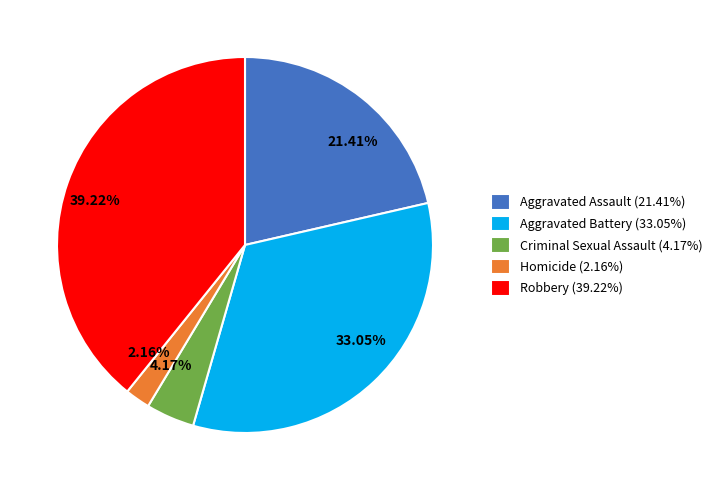

Which slice is the largest?

Robbery